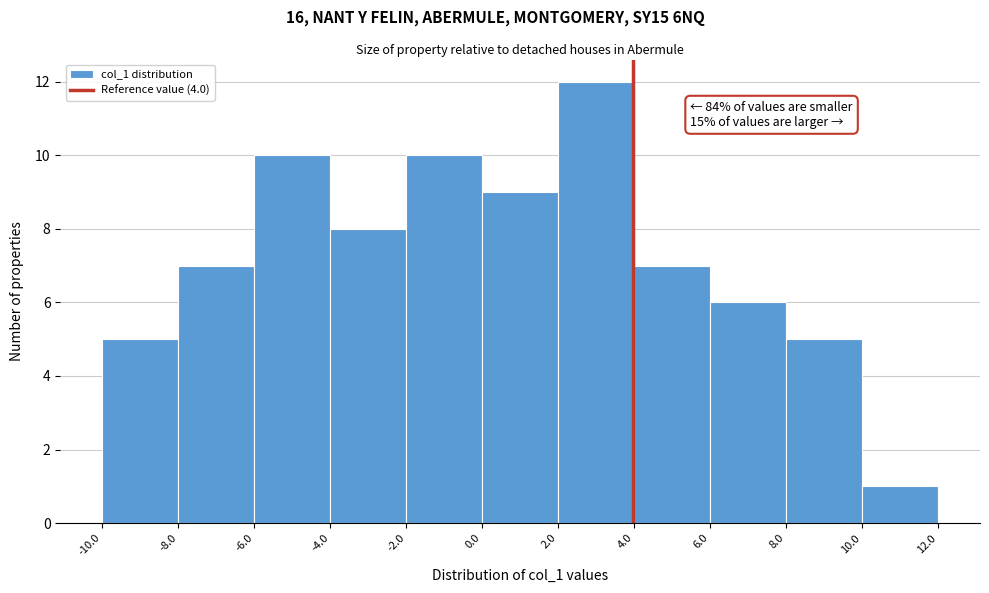

Which range on the x-axis has the tallest bar?

2.0 to 4.0